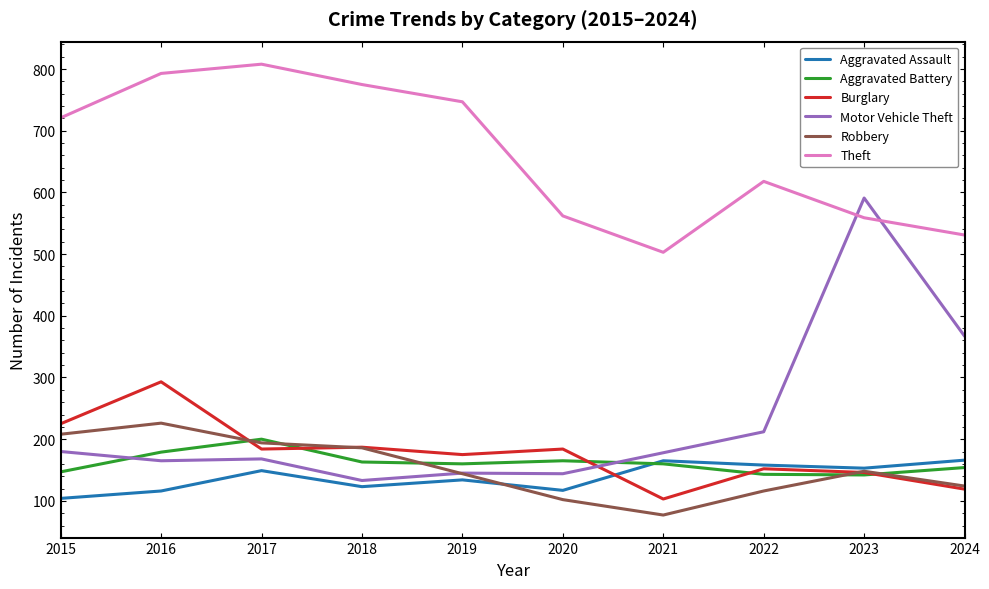

What is the maximum value for Aggravated Assault?

166